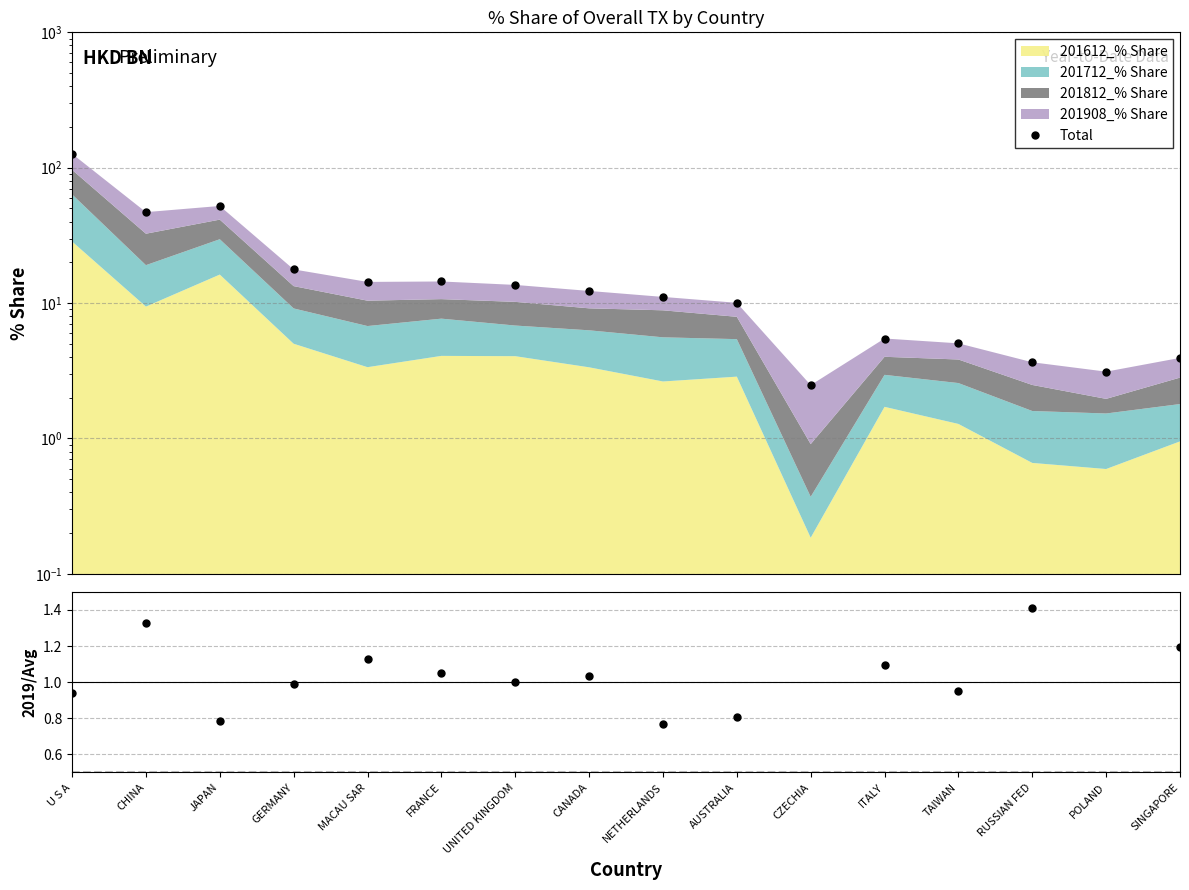

What is the sum of the 201908/Avg values at FRANCE and GERMANY?

2.0